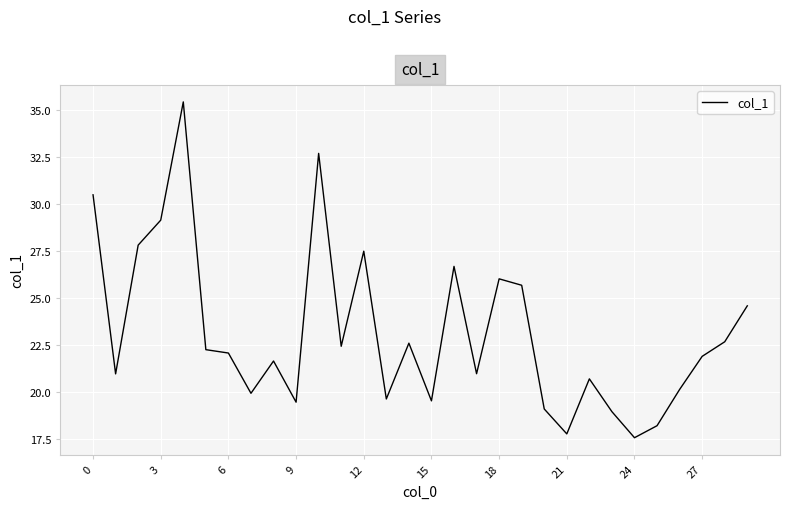

What is the minimum value shown in the chart?

17.5